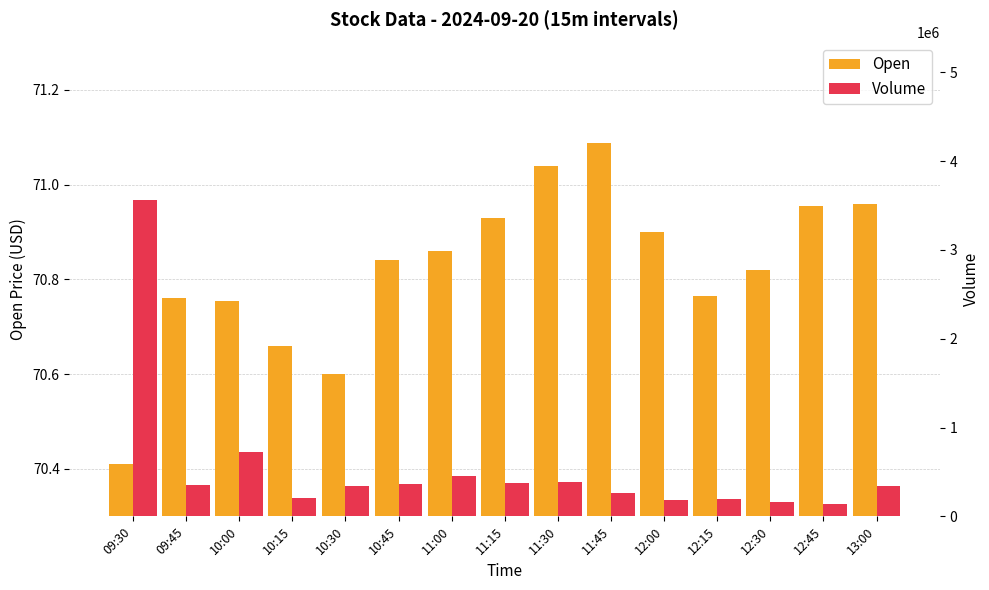

What is the difference between the second highest and minimum values in the Volume series?

586430.0